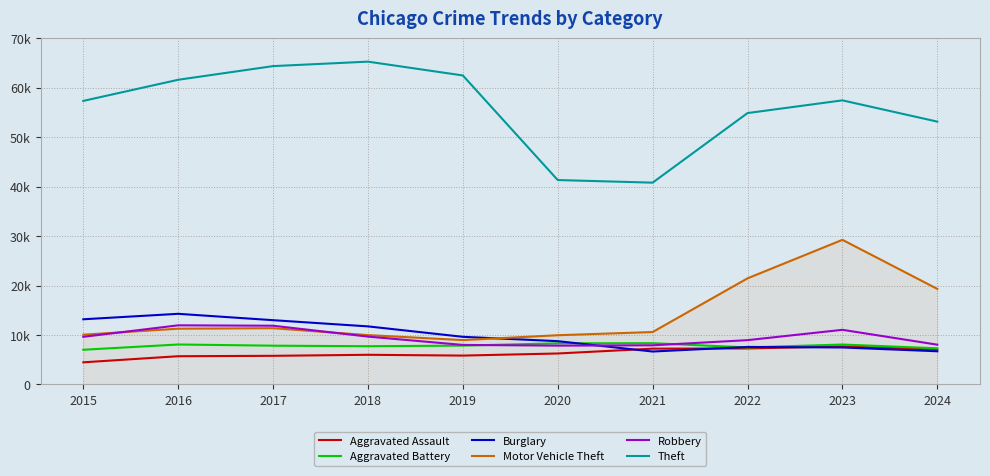

Does the chart have visible grid lines?

Yes